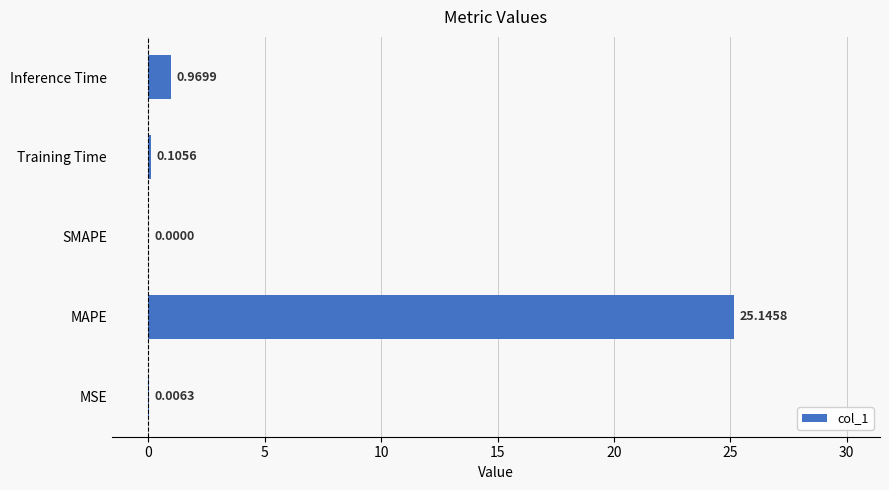

What is the sum of all values?

26.2